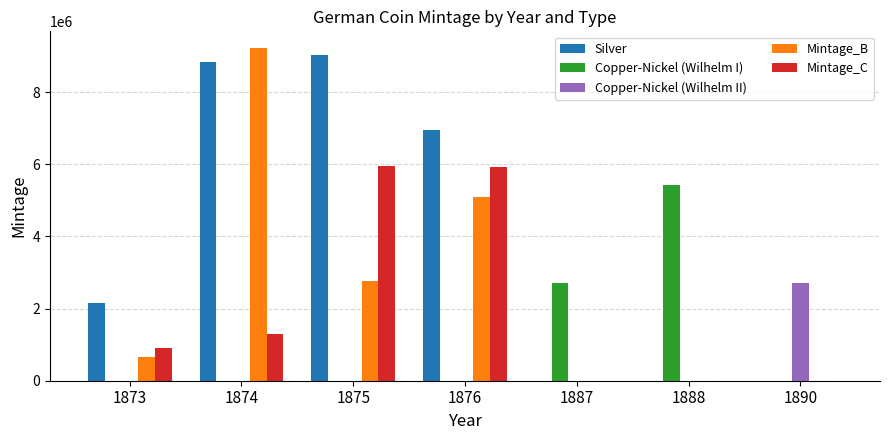

What is the sum of all Mintage_C values?

14056543